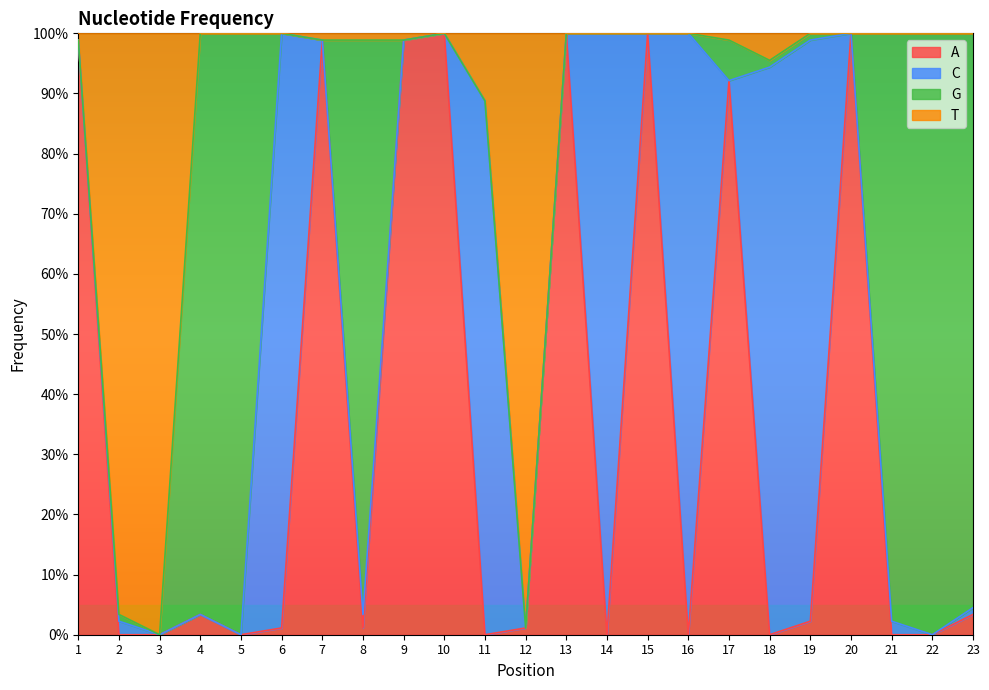

Between 20 and 7, which is larger?

20